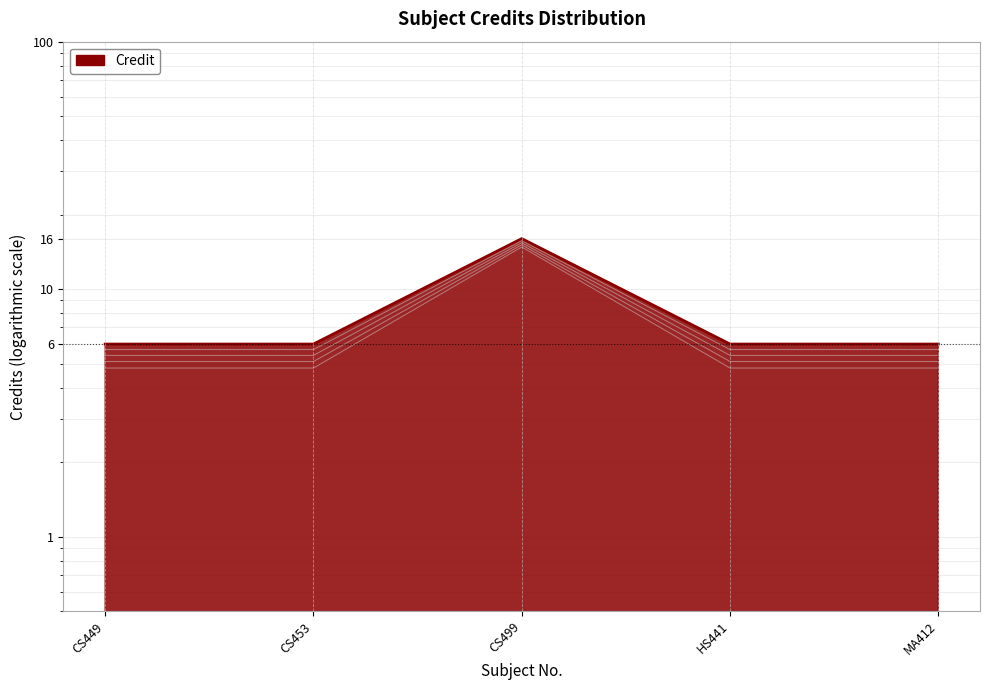

How many lines are shown in the chart?

1